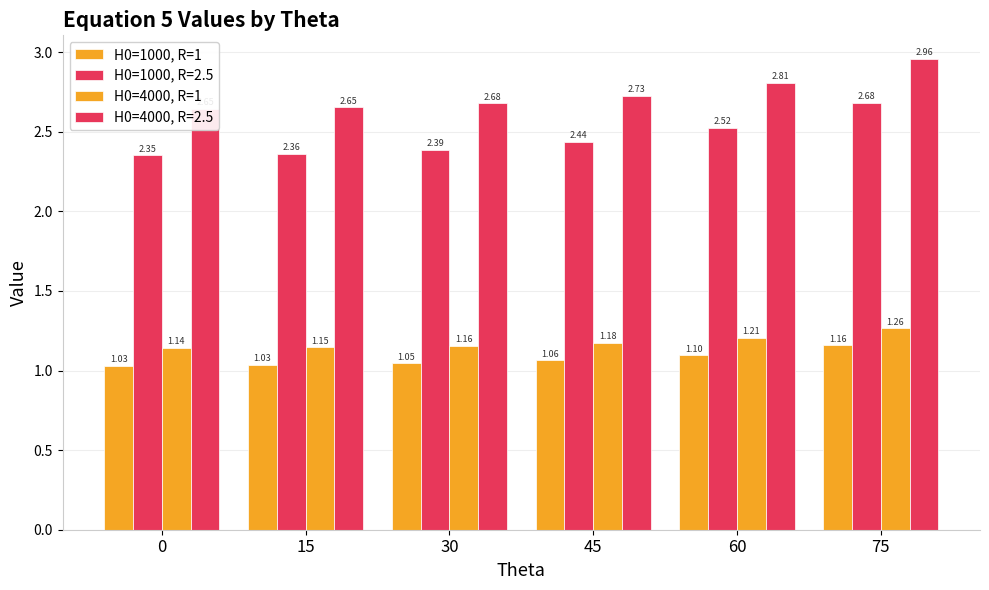

Is the value of H0=4000, R=1 at 15 greater than the value of H0=1000, R=1 at 30?

Yes